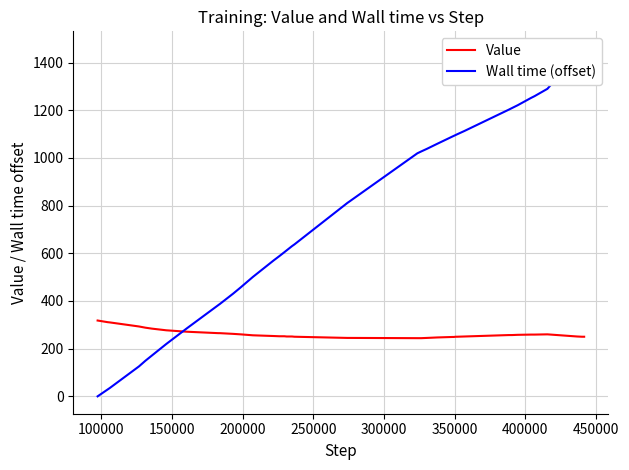

Does the chart have visible grid lines?

Yes